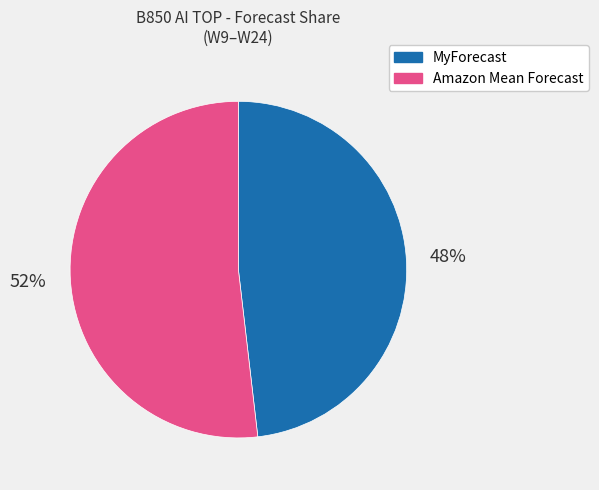

To the nearest percent, what is the difference between the largest and smallest slice percentages?

4%